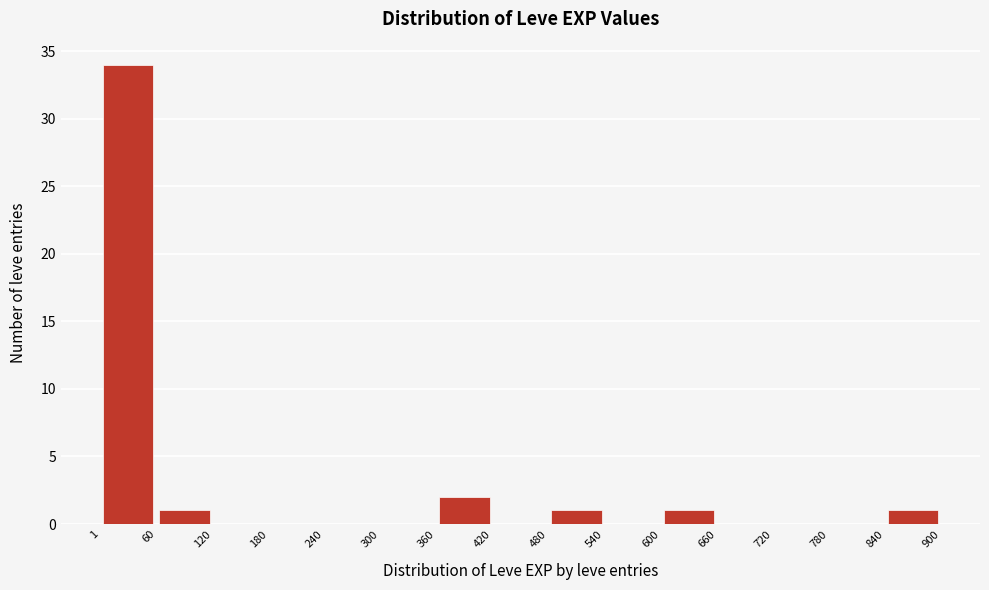

Reading left to right, list every bar in this chart as the range it spans on the x-axis followed by its height. The values are not printed on the chart, so give them approximately, as read against the axis.

1 to 60: 34
60 to 120: 1
120 to 180: 0
180 to 240: 0
240 to 300: 0
300 to 360: 0
360 to 420: 2
420 to 480: 0
480 to 540: 1
540 to 600: 0
600 to 660: 1
660 to 720: 0
720 to 780: 0
780 to 840: 0
840 to 900: 1